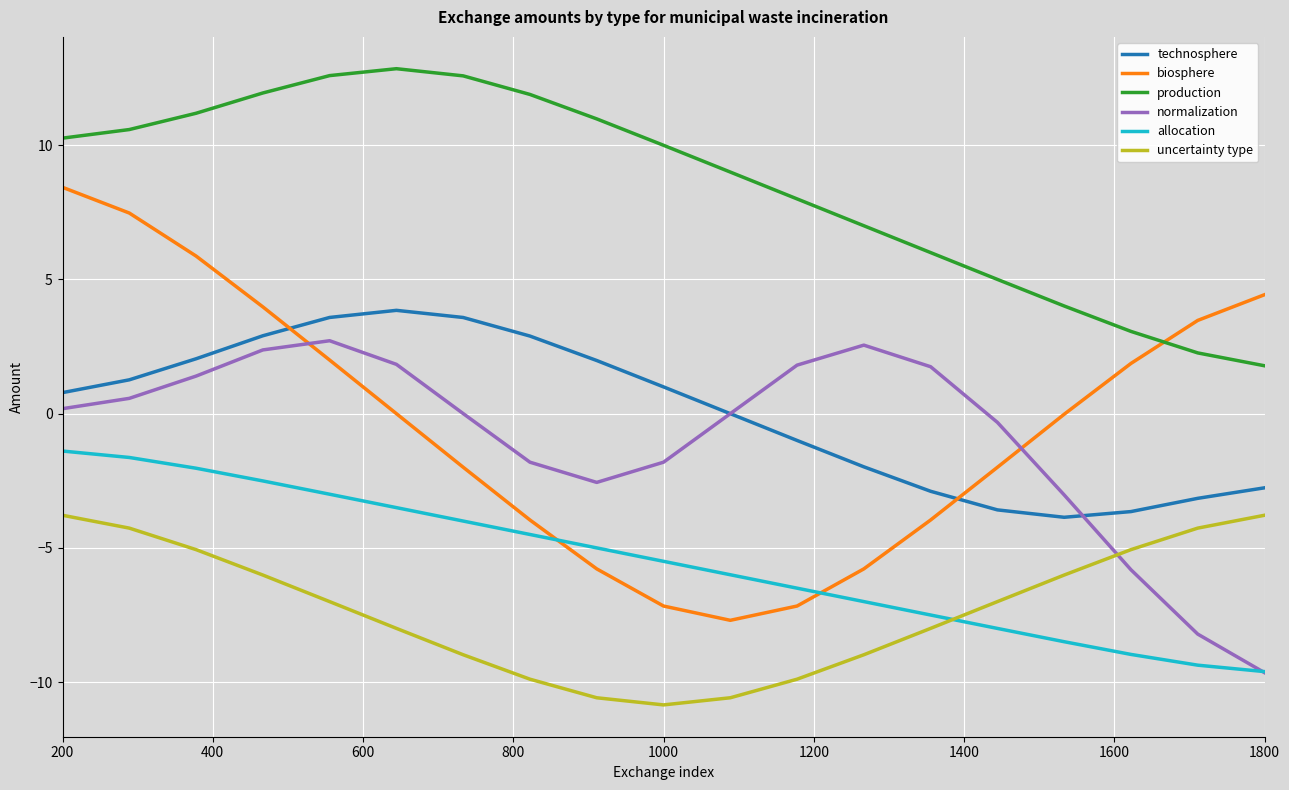

What is the difference between the maximum and minimum values in the allocation series?

8.2